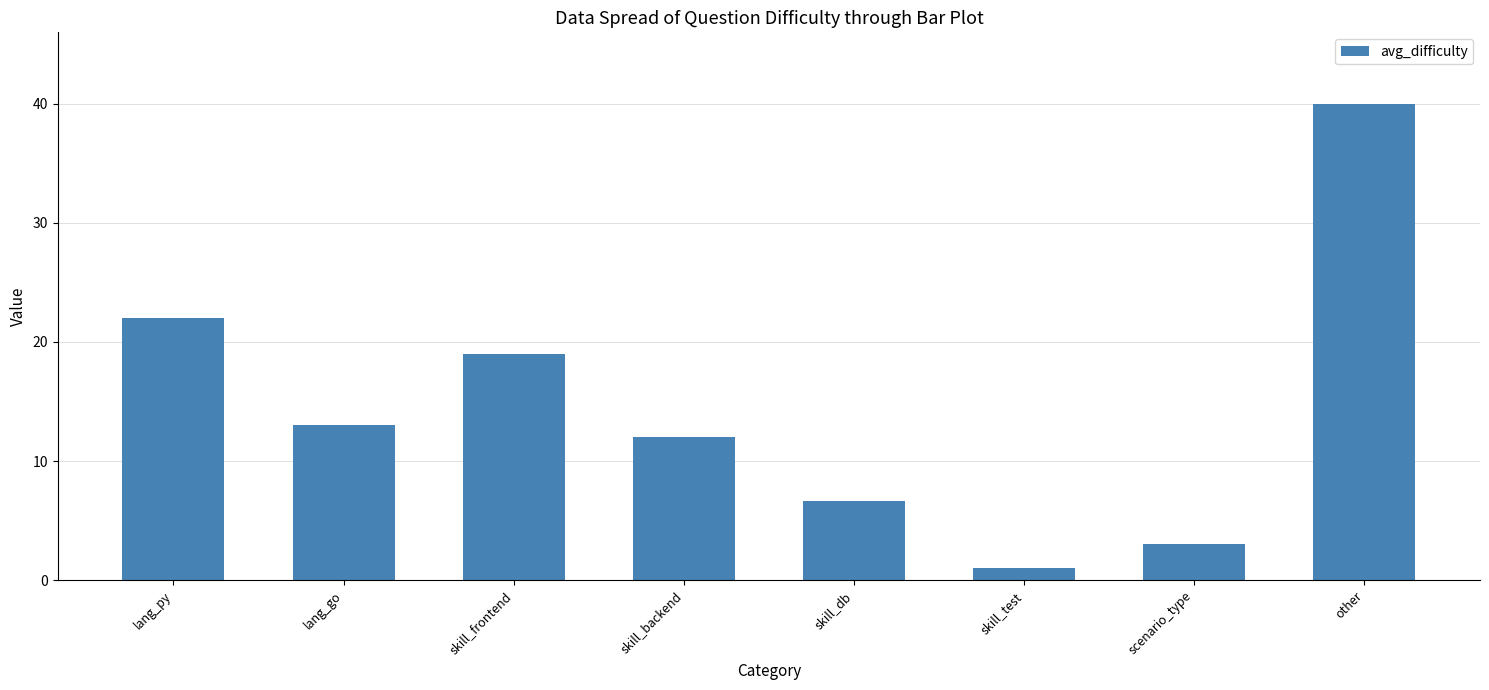

Which label corresponds to the largest value in the chart?

other